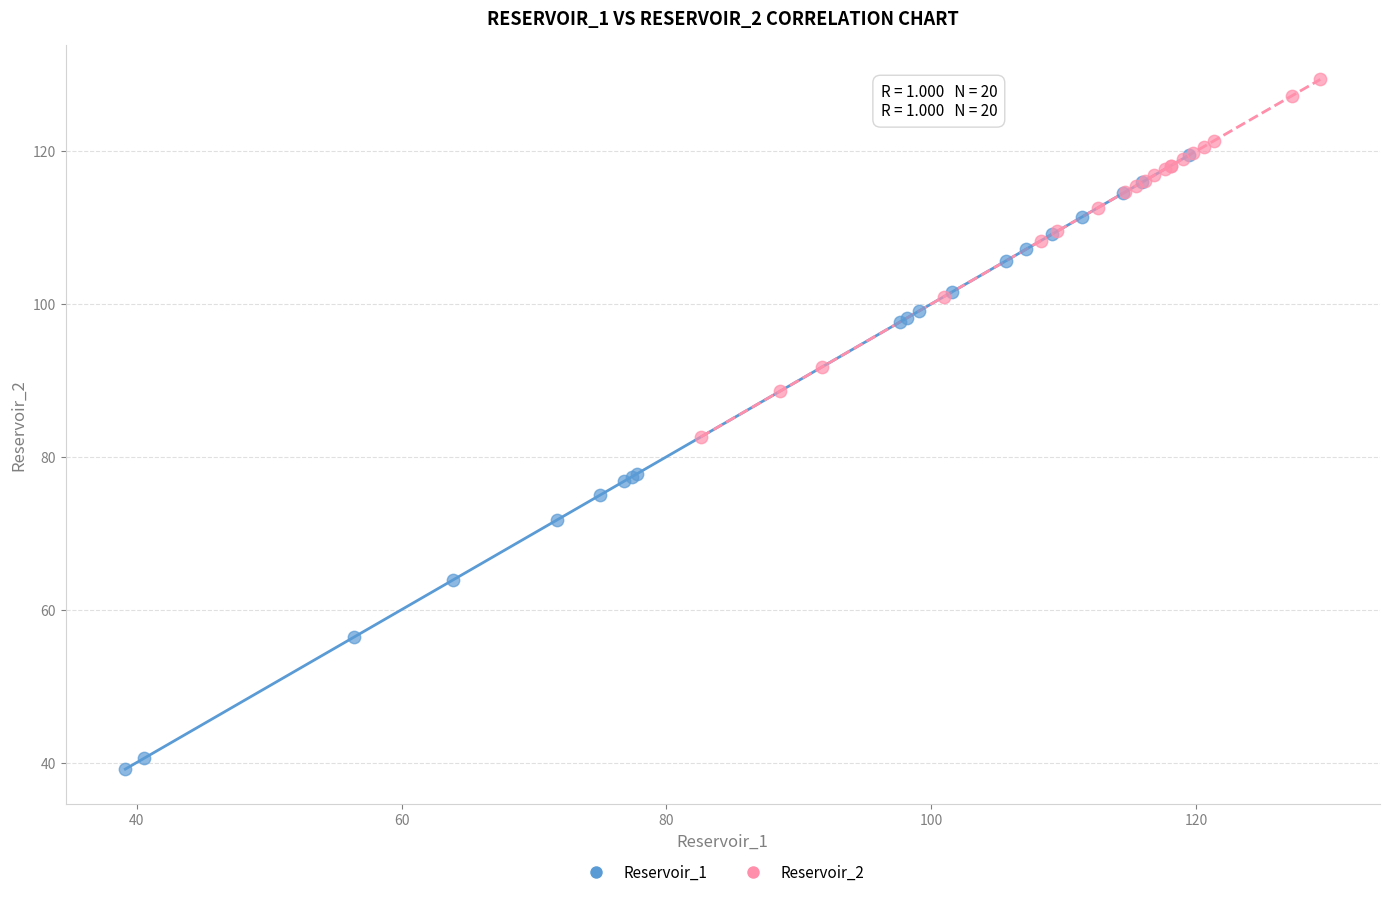

Which series reaches the maximum Y coordinate?

Reservoir_2